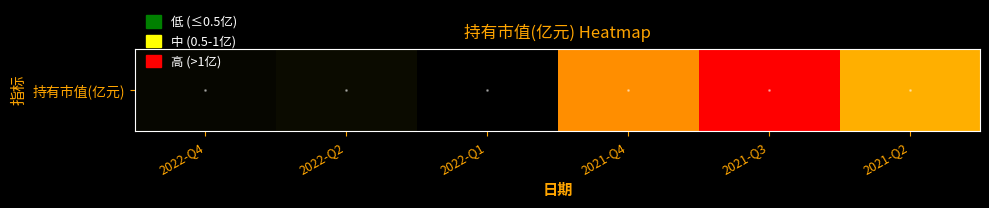

Which label corresponds to the largest value in the chart?

2021-Q3